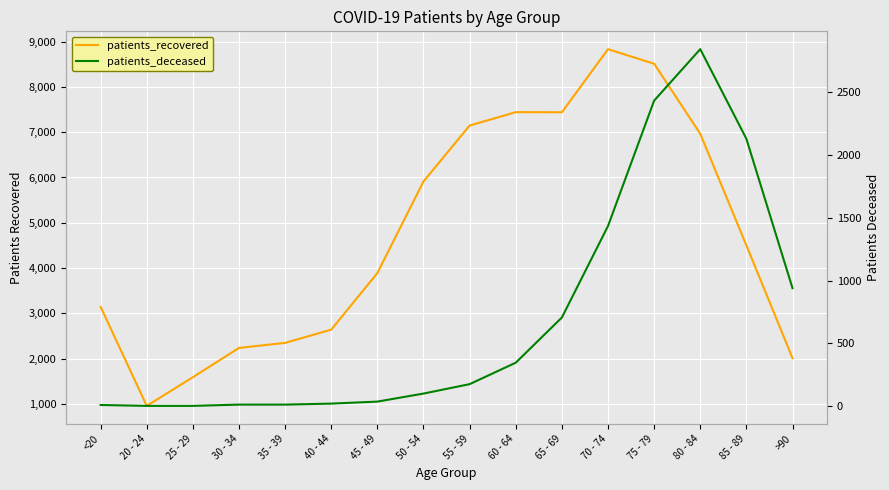

At which category is the sum across all series the highest?

75 - 79